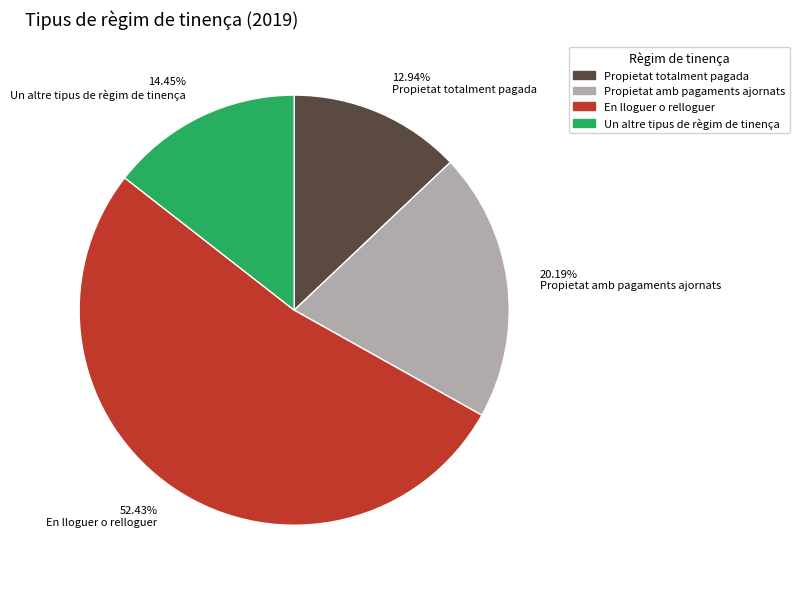

Does any single category account for the majority?

Yes